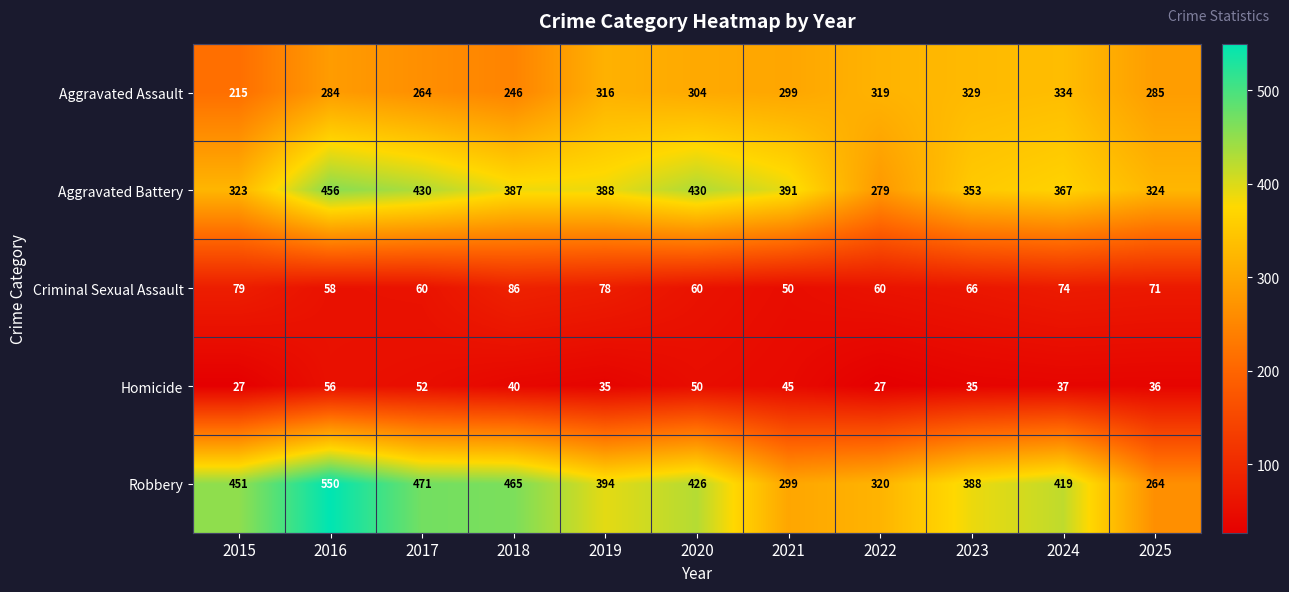

What is the greatest value displayed?

550